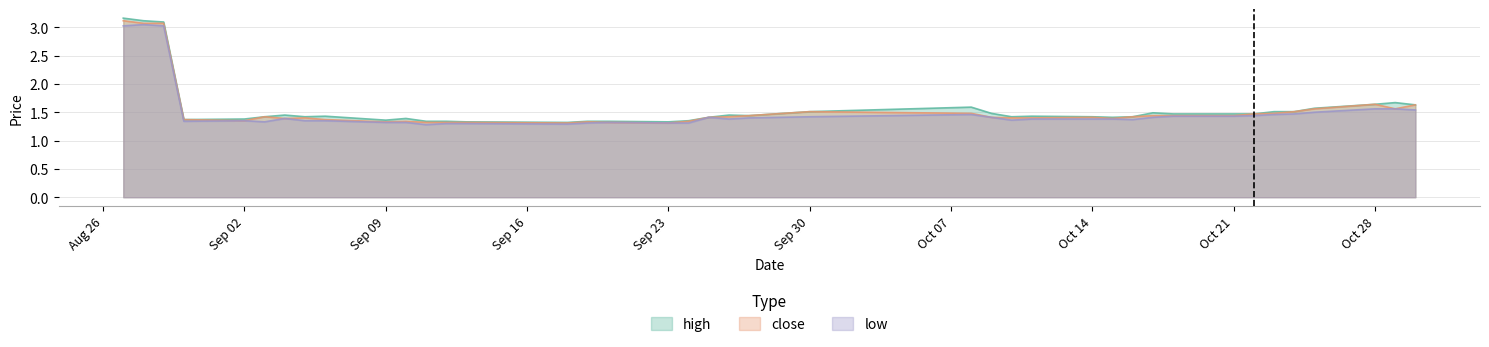

Which series has the widest spread of values?

high